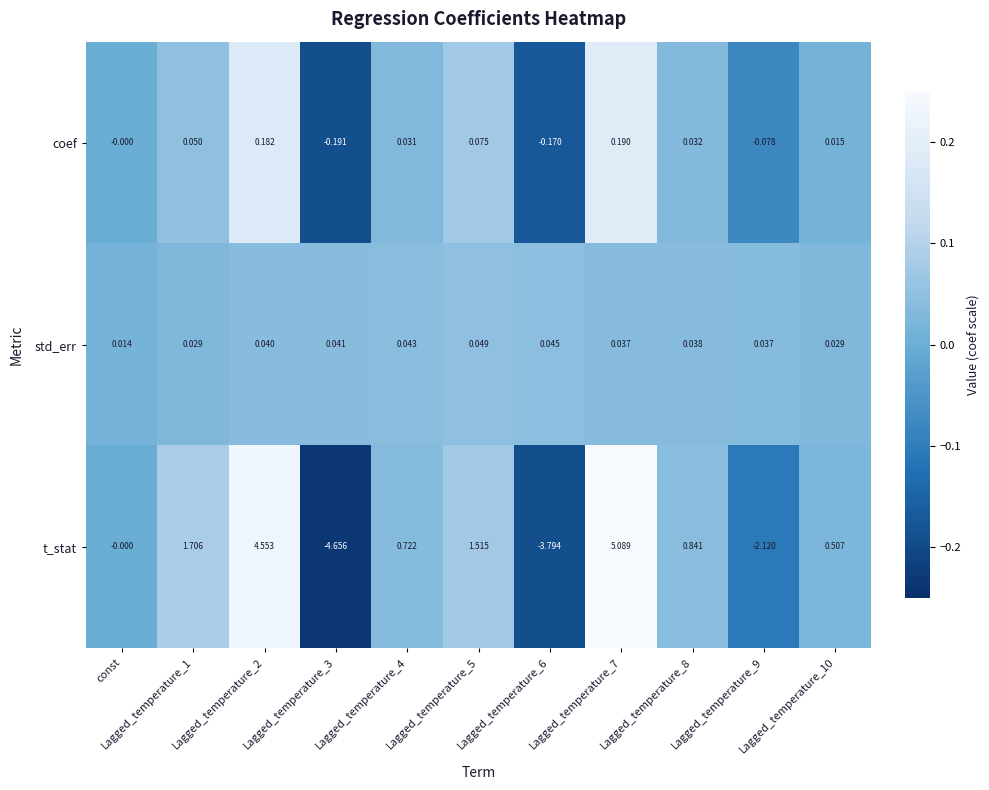

What is the total value across all series at Lagged_temperature_9?

-2.2